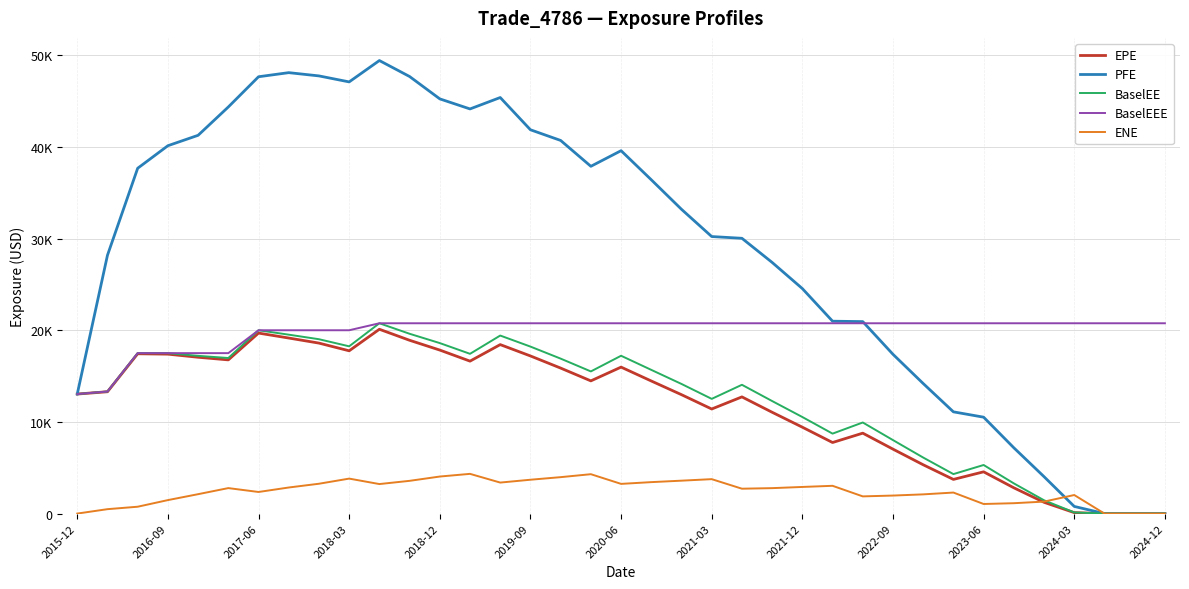

Is this an area chart (filled region under the line)?

No